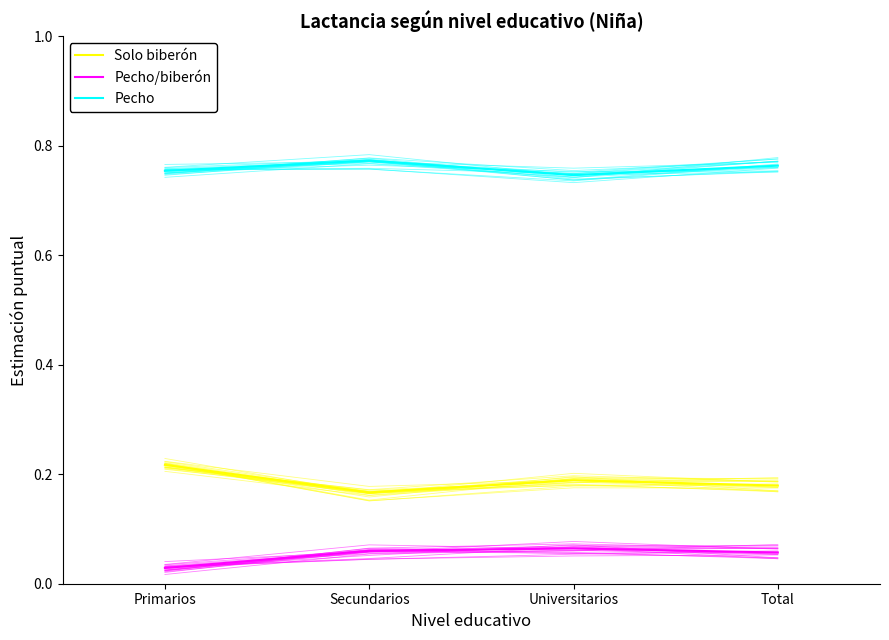

Is this an area chart (filled region under the line)?

No